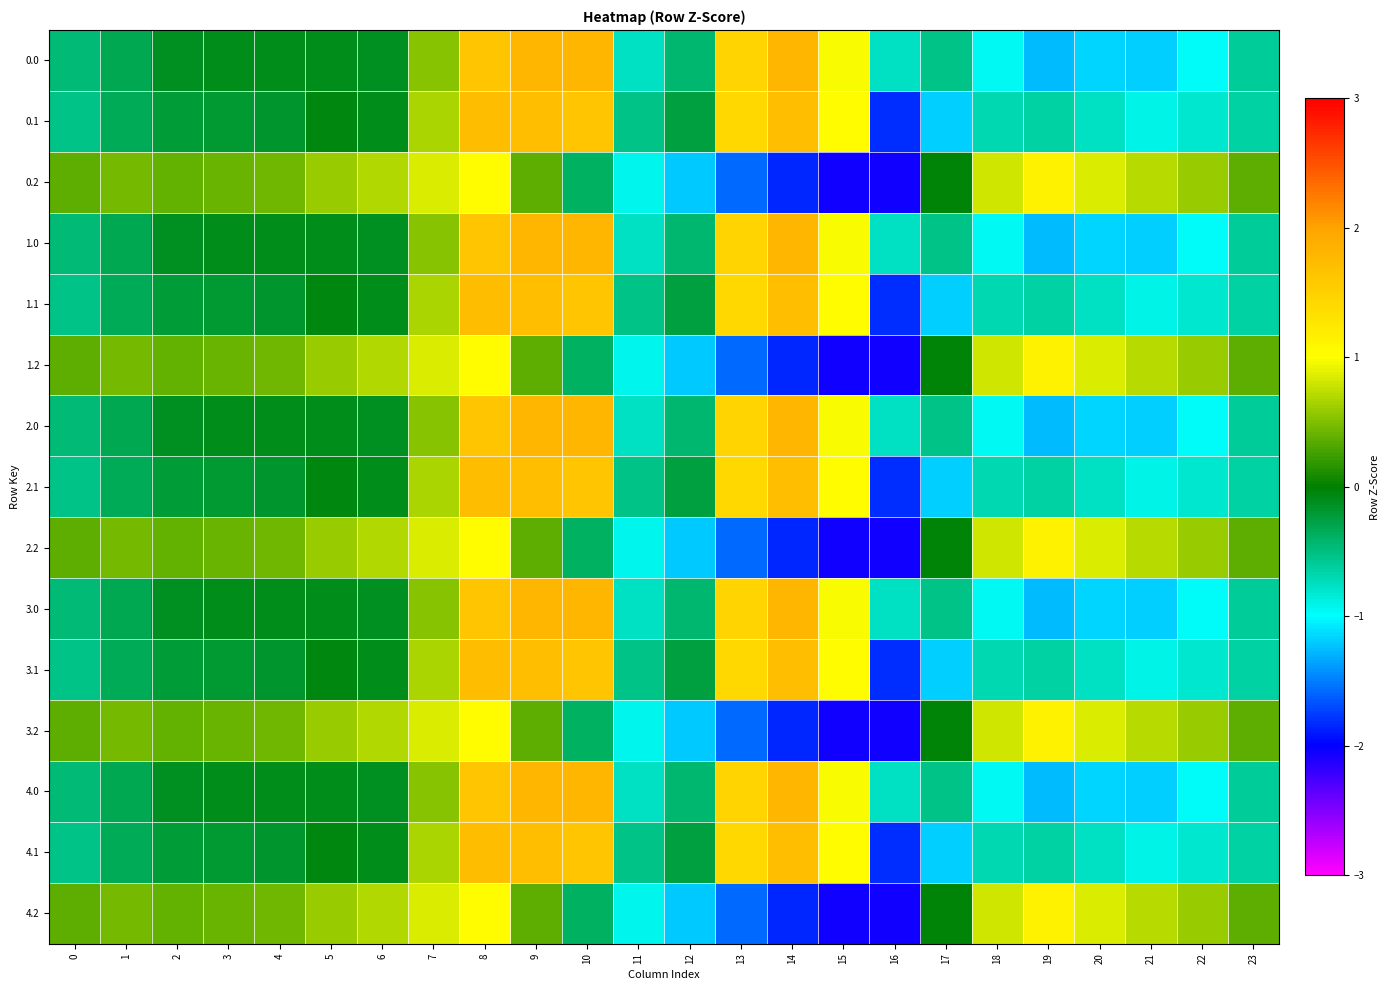

How many distinct data groups are displayed?

15